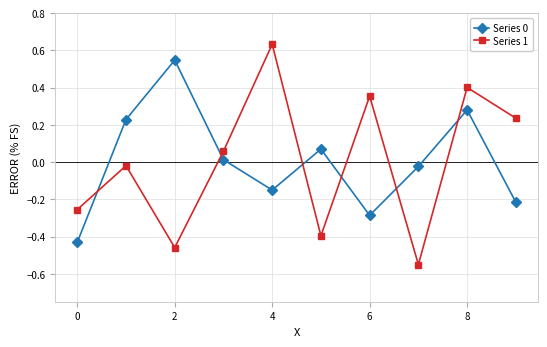

True or false: Series 1 and Series 0 intersect in this chart.

True